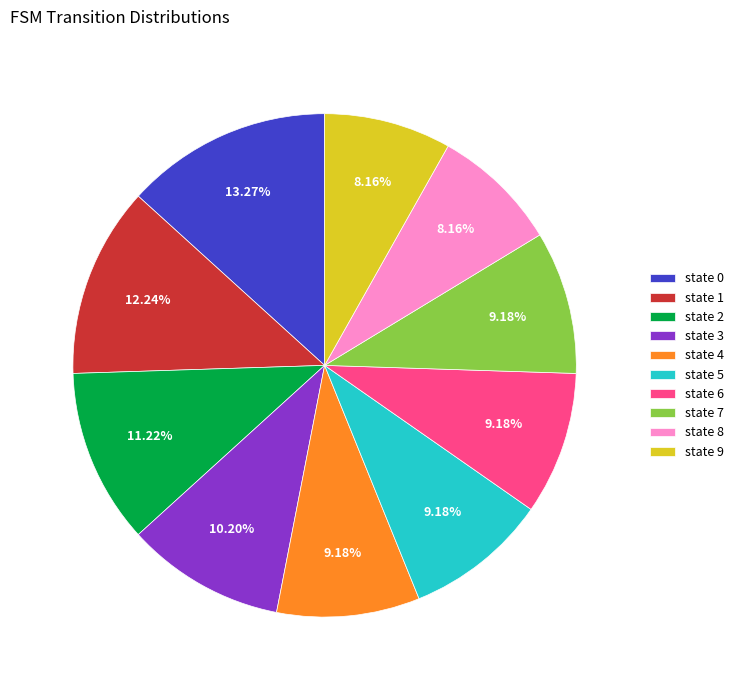

What portion of the pie excludes state 8?

91.8%